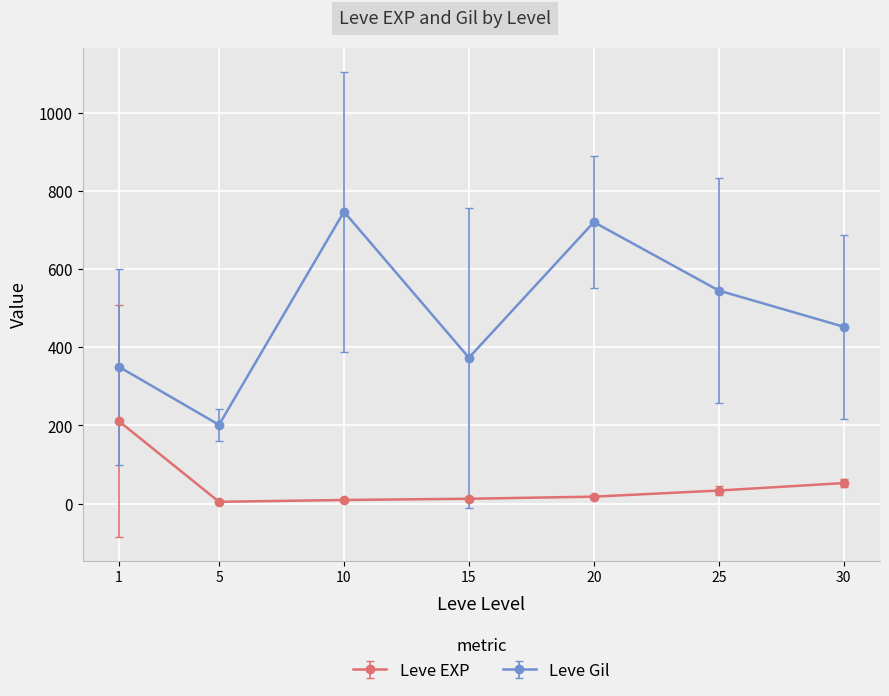

Which label corresponds to the largest value in the chart?

10